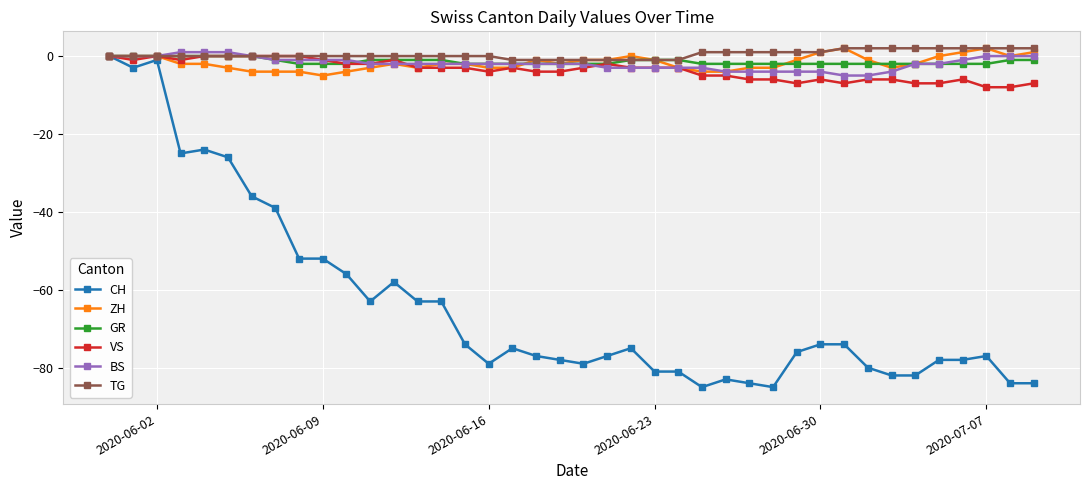

Count the VS values in the range -6 to -1.

26